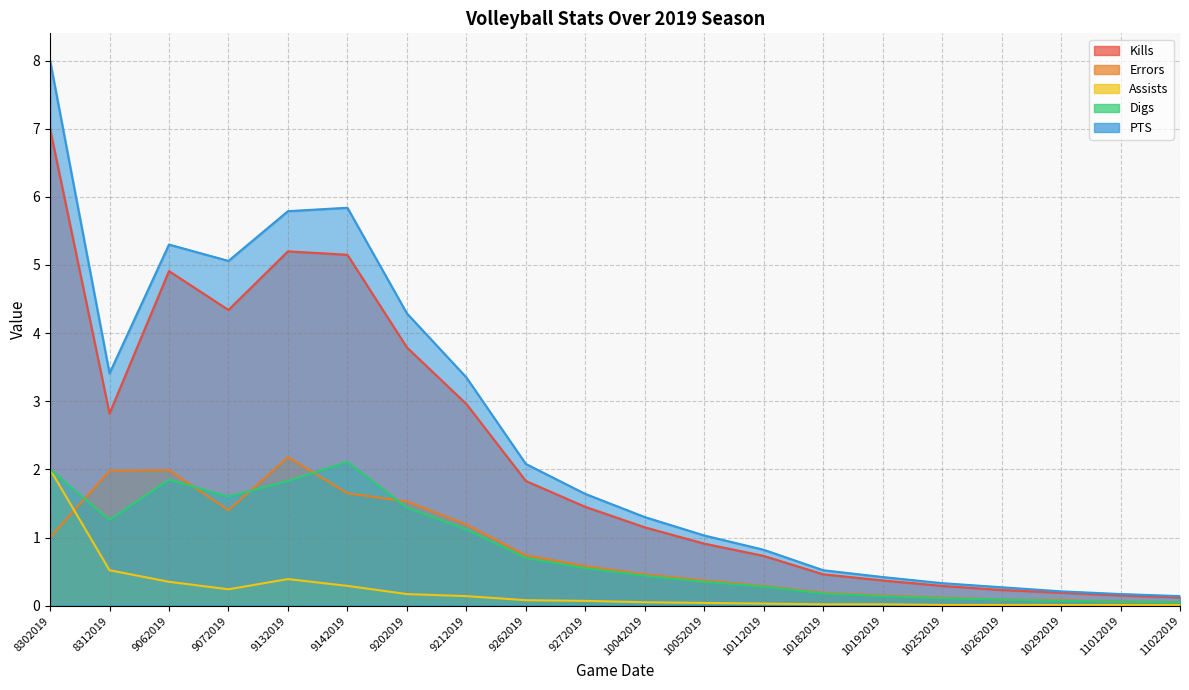

Which series has the widest spread of values?

PTS